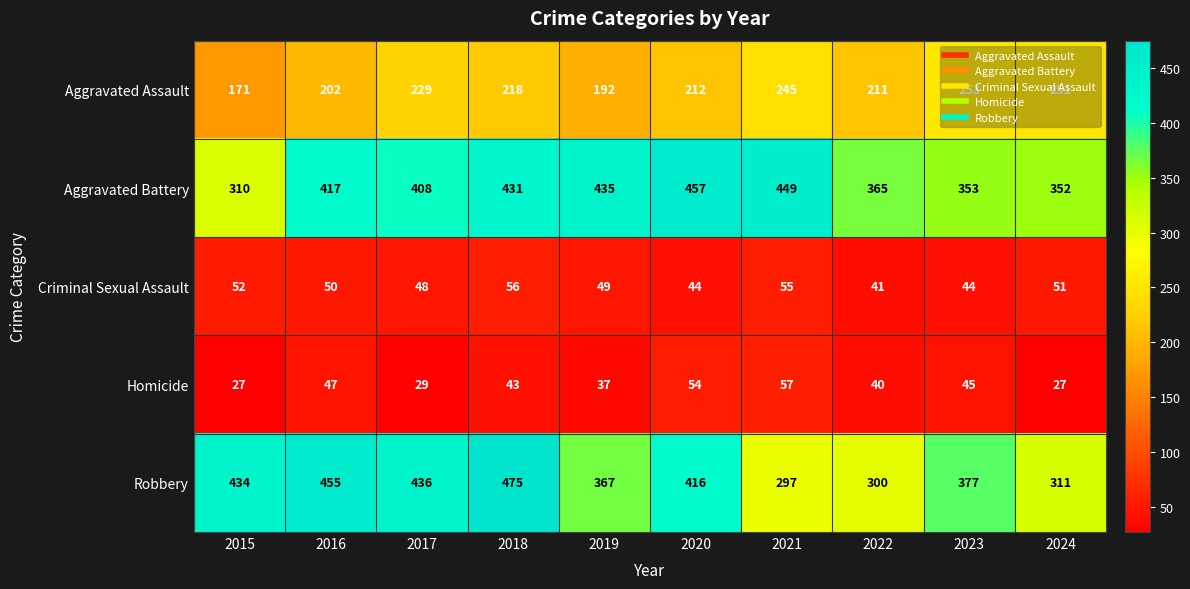

Which series has the largest total across all categories?

Aggravated Battery